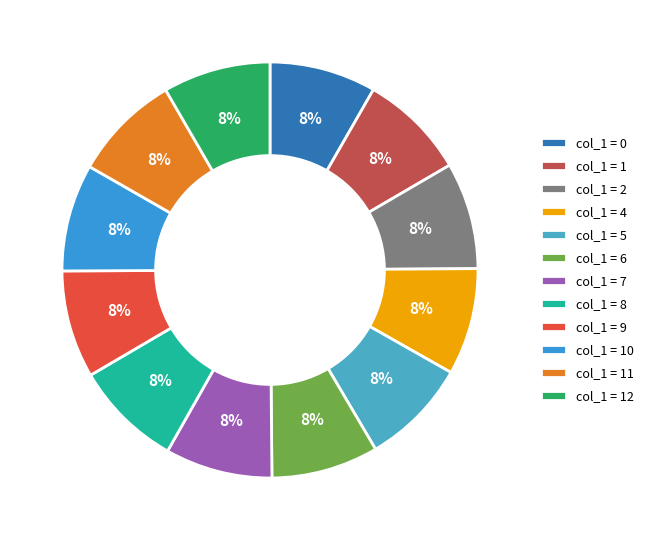

How many segments does this pie chart have?

12